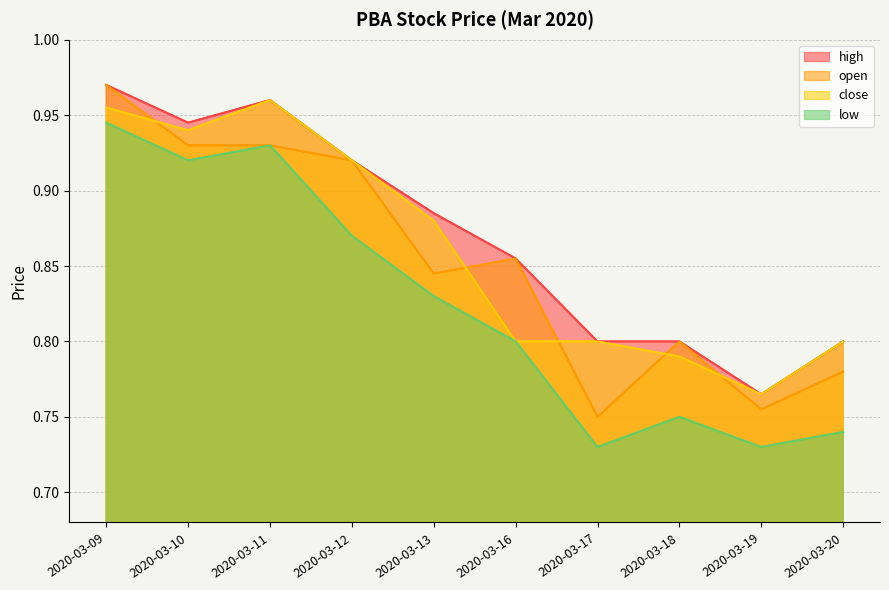

At 2020-03-11, list the series in order from smallest to largest.

open, low, high, close